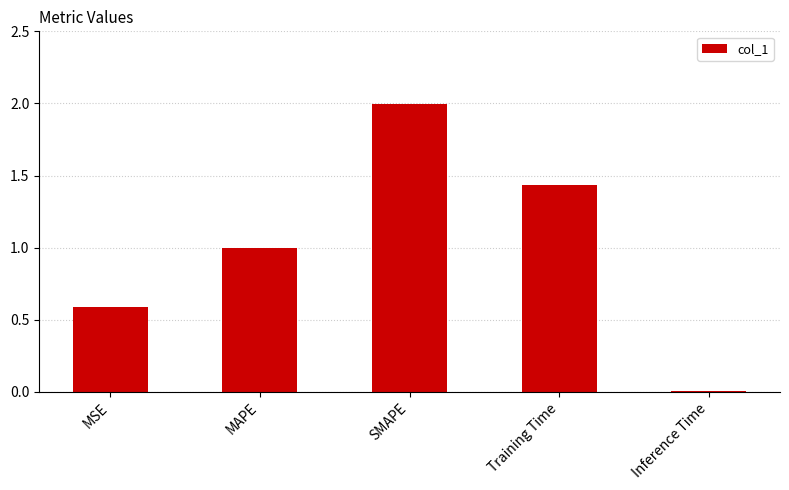

At which label is the value closest to 1?

MAPE